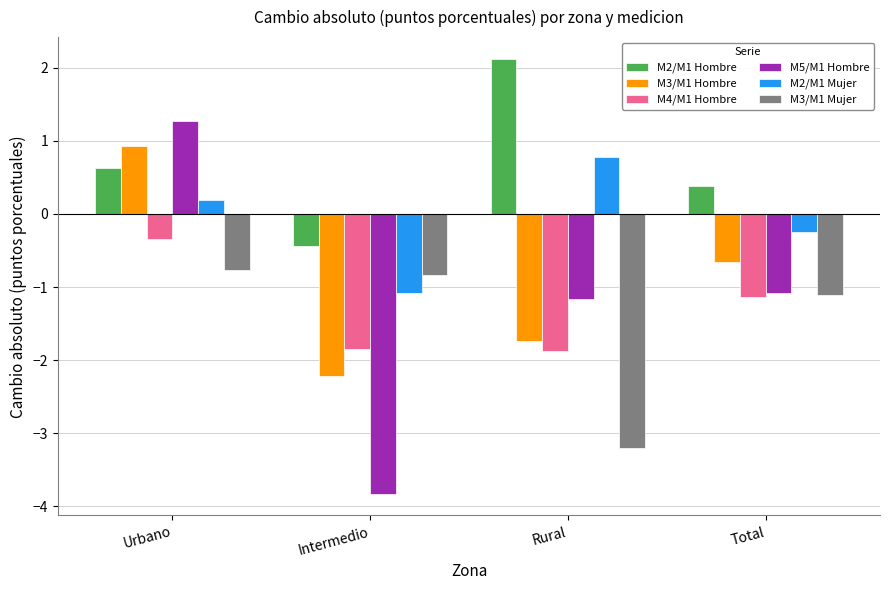

What is the greatest value displayed?

2.1